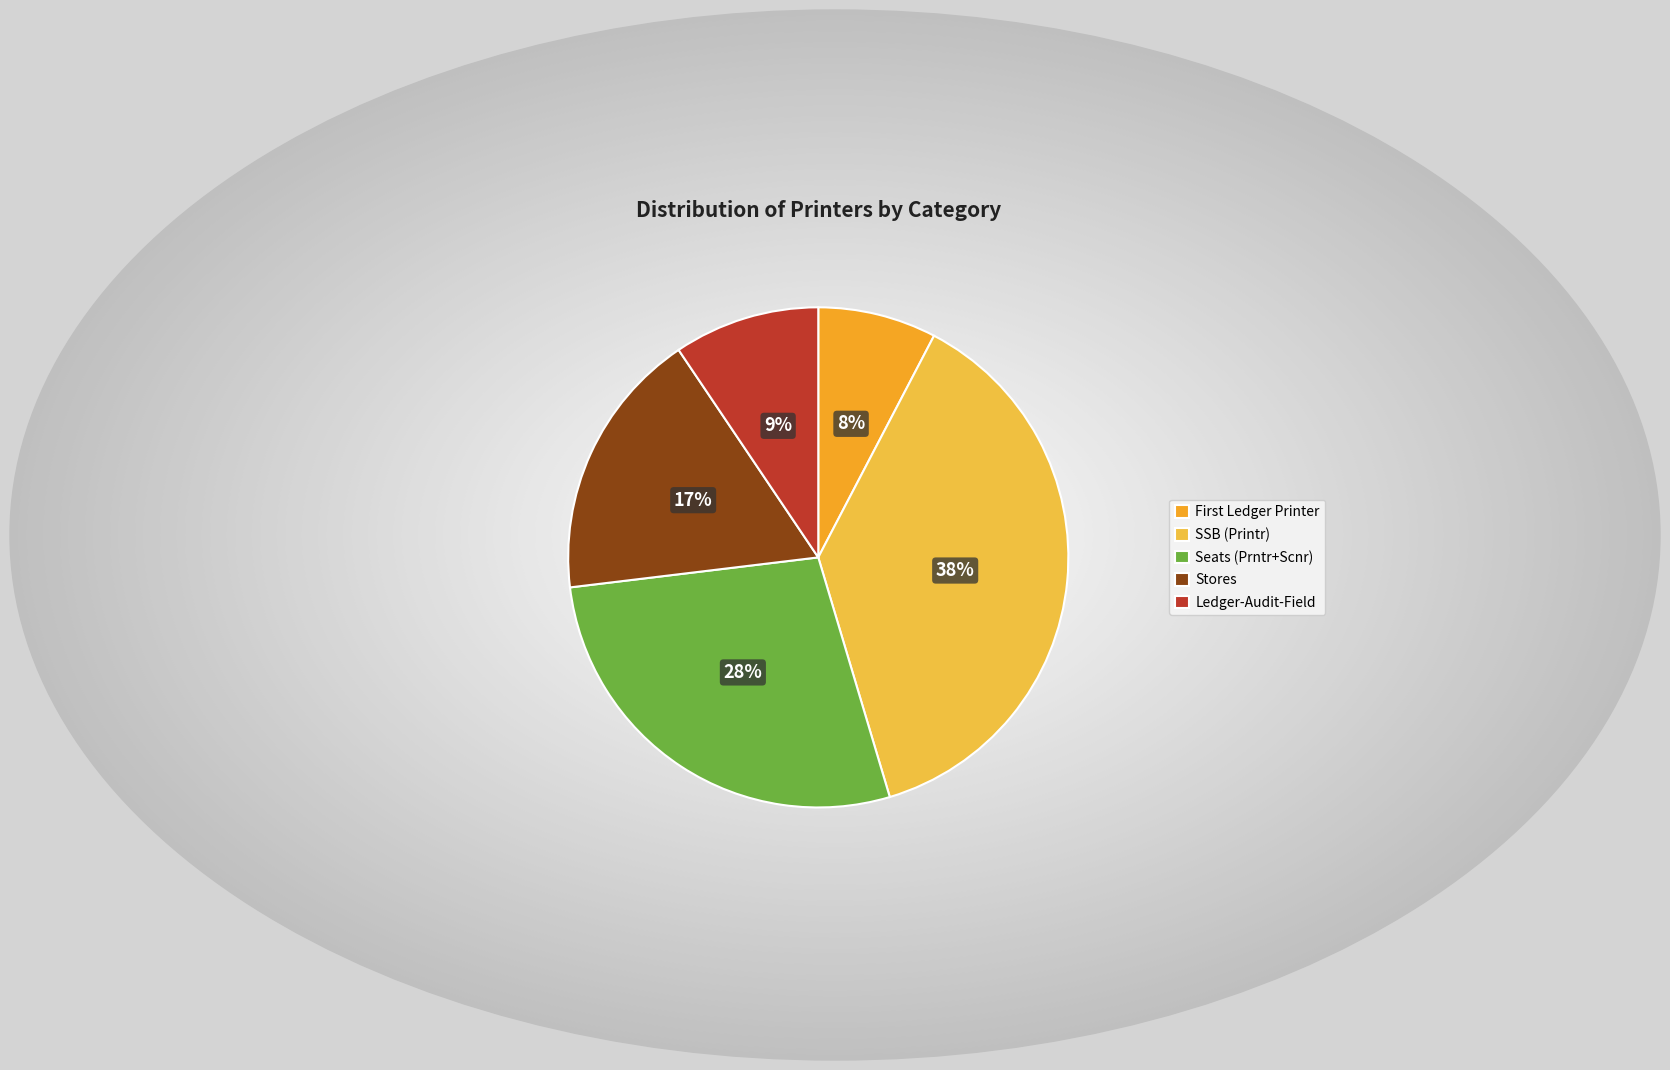

Count the number of slices in the pie.

5